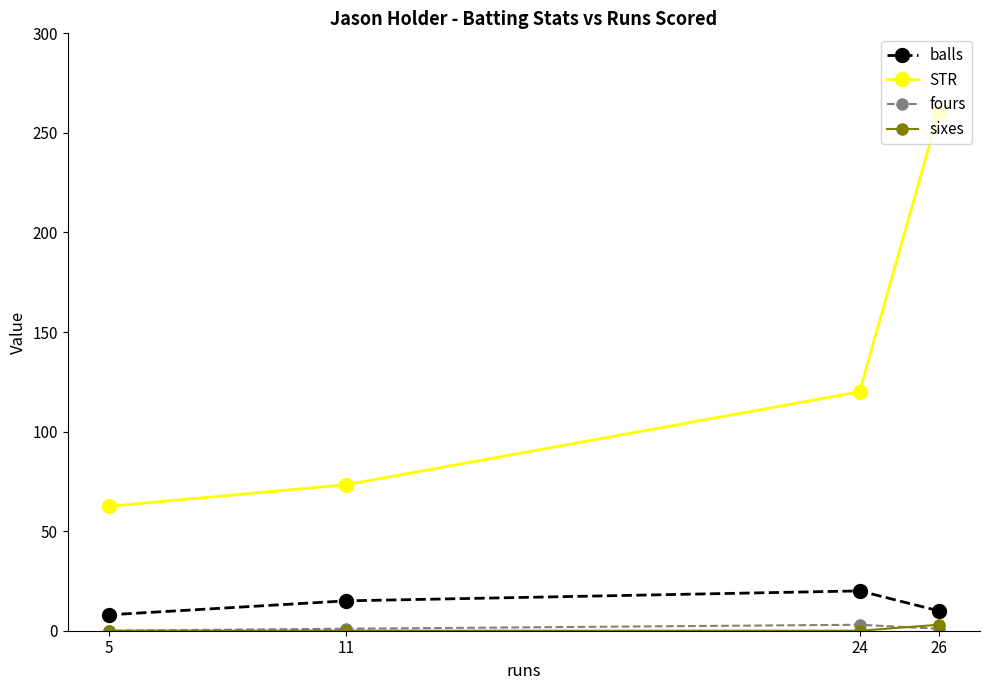

Is it true that fours equals 1.6 at 5?

False